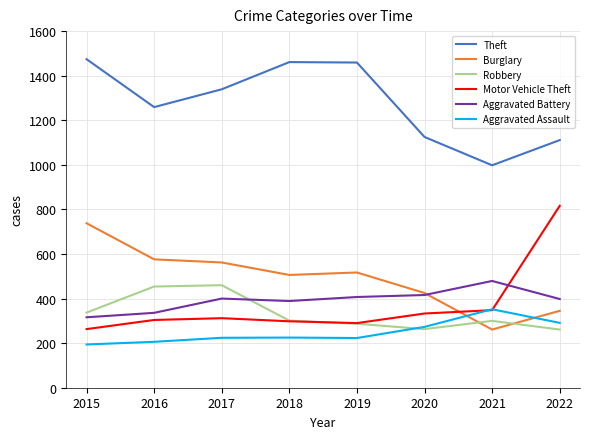

True or false: Theft and Aggravated Battery cross at least once.

False